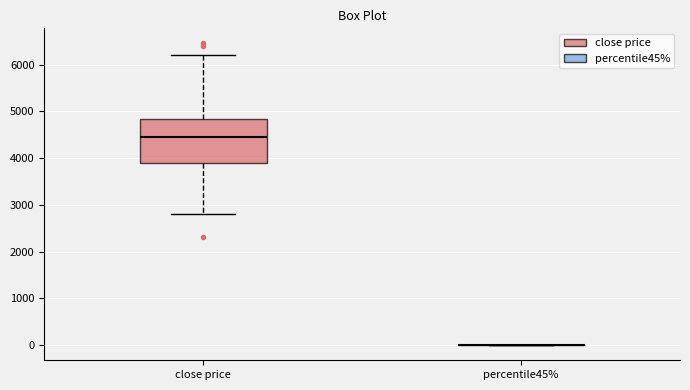

Comparing the boxes themselves (not the whiskers), which one is the tallest?

close price